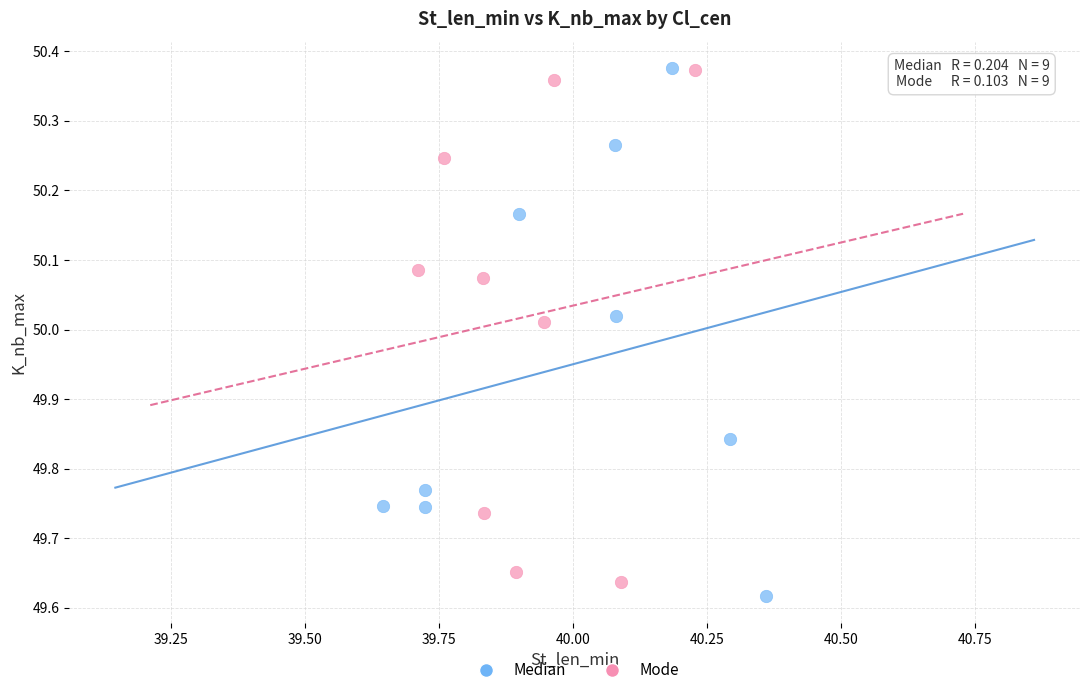

What are all the series names shown in the legend?

Median, Mode